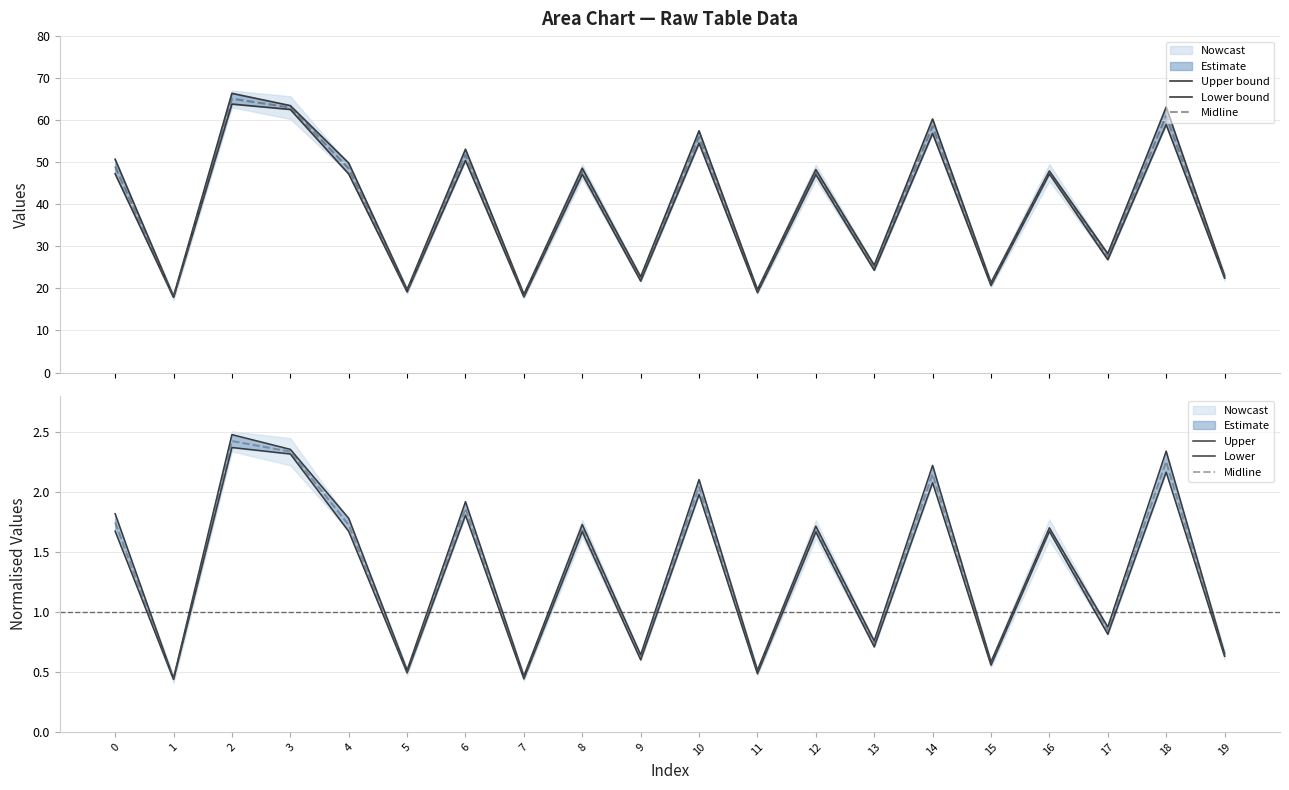

At which category is the sum across all series the highest?

2